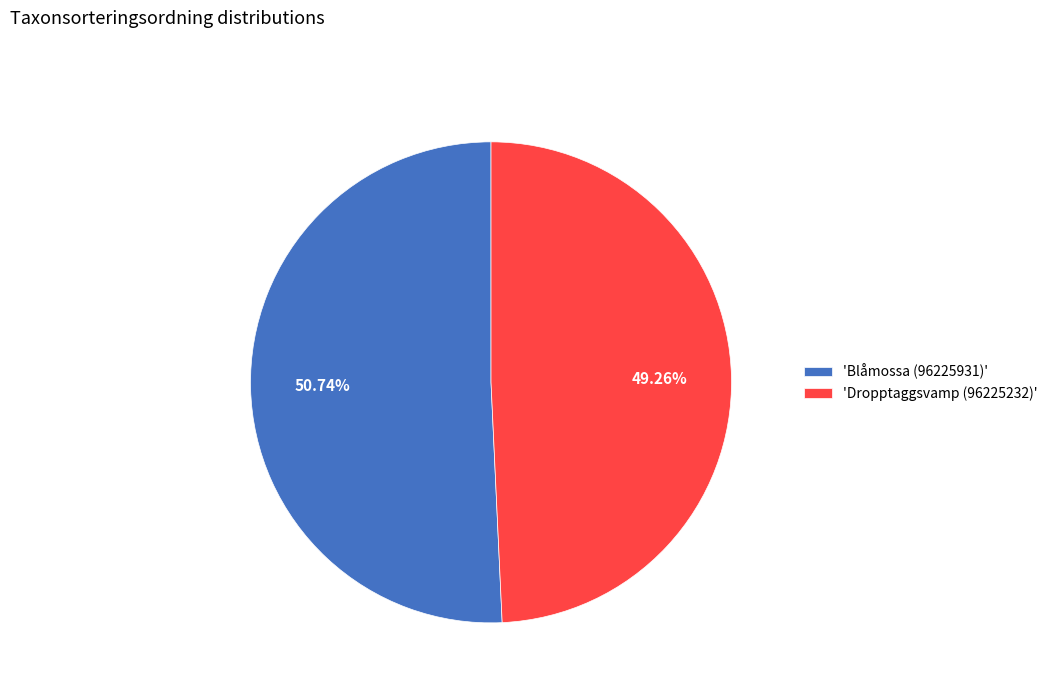

What is the ratio of the value at 'Dropptaggsvamp (96225232)' to the value at 'Blåmossa (96225931)'?

1.0